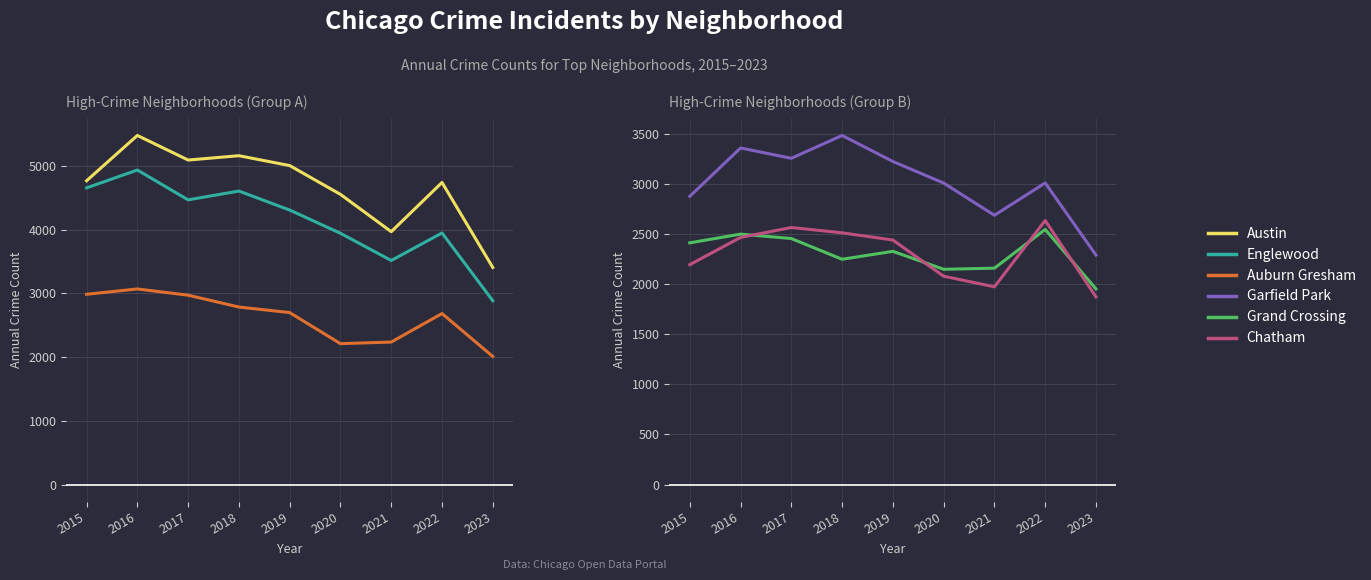

True or false: Austin and Grand Crossing cross at least once.

False